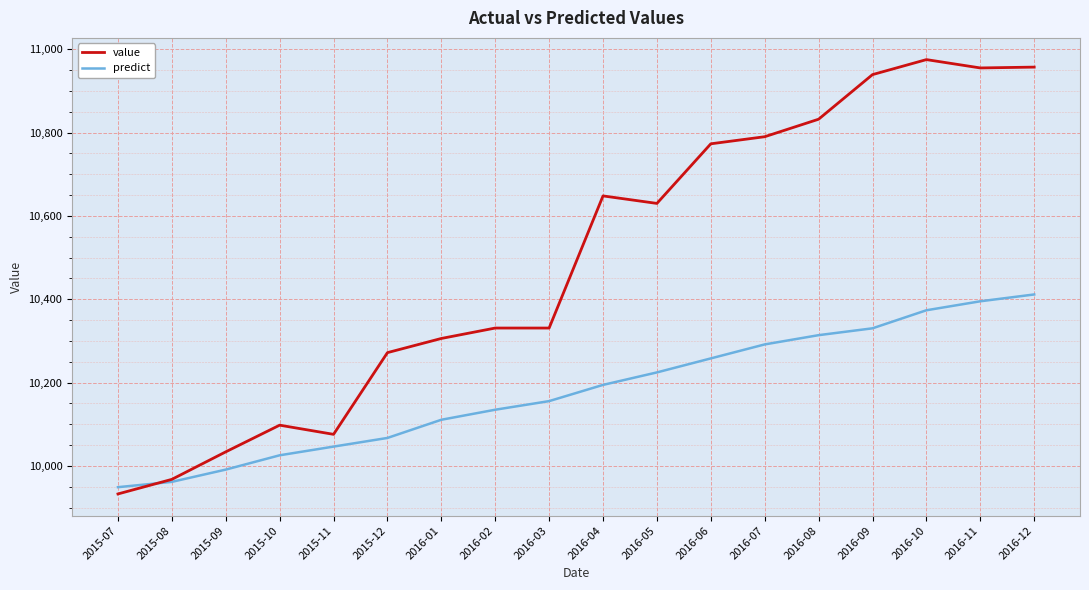

What is the spread (max minus min) of values at 2016-07?

498.3